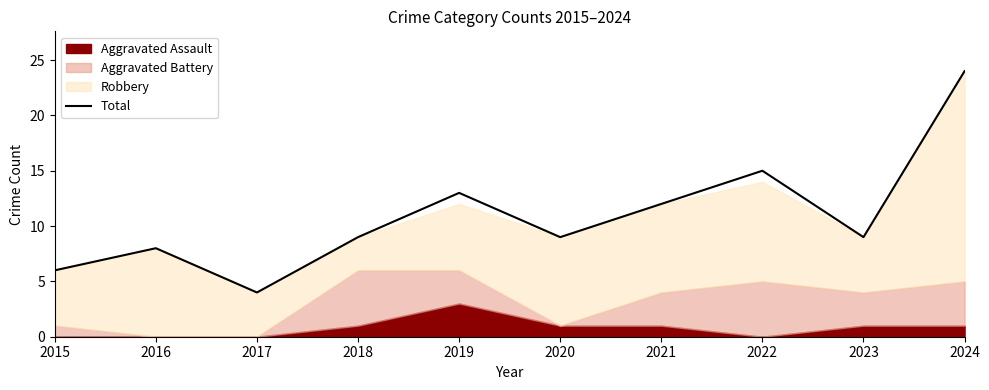

Which has a higher value, 2017 or 2020?

2020